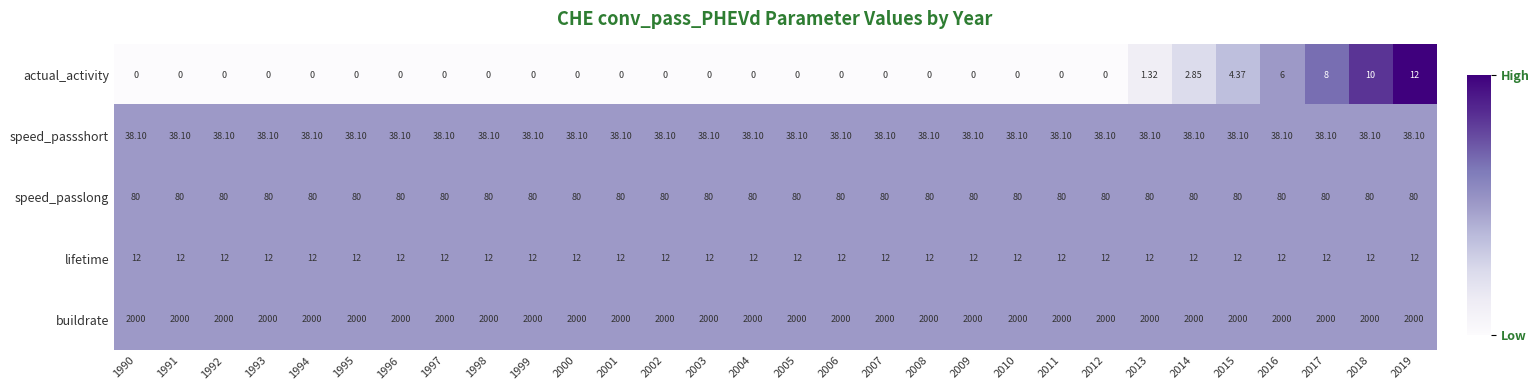

At 2009, list the series in order from smallest to largest.

actual_activity, lifetime, speed_passshort, speed_passlong, buildrate